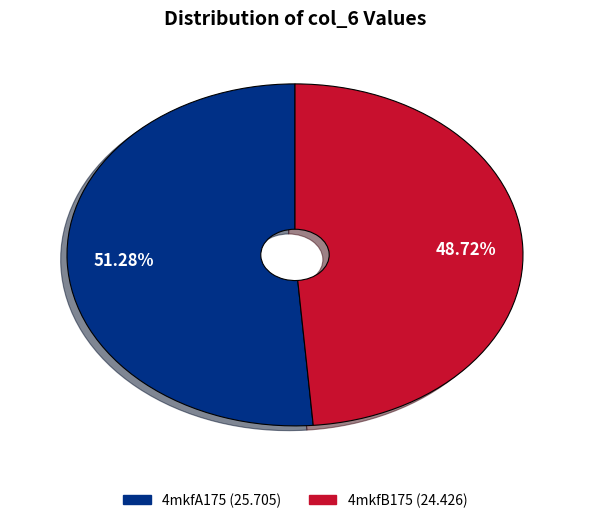

Does 4mkfB175 account for over 50% of the chart?

No